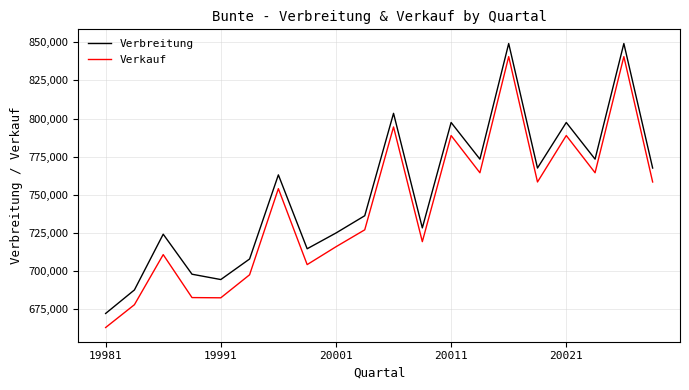

Which series has the largest total across all categories?

Verbreitung